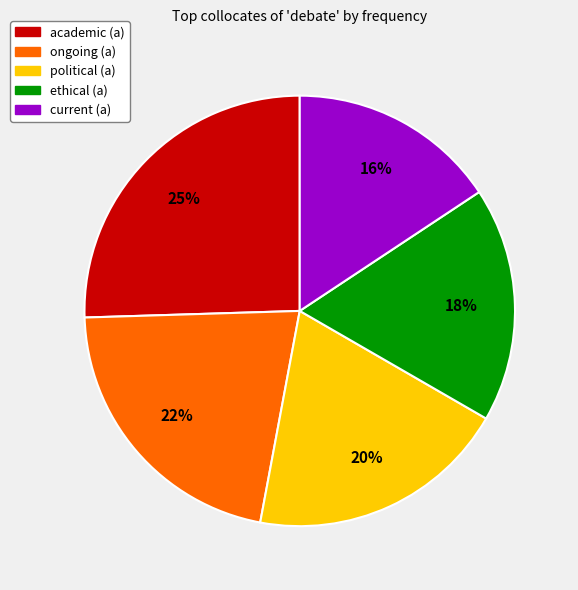

What is the largest slice in the pie chart?

academic (a)